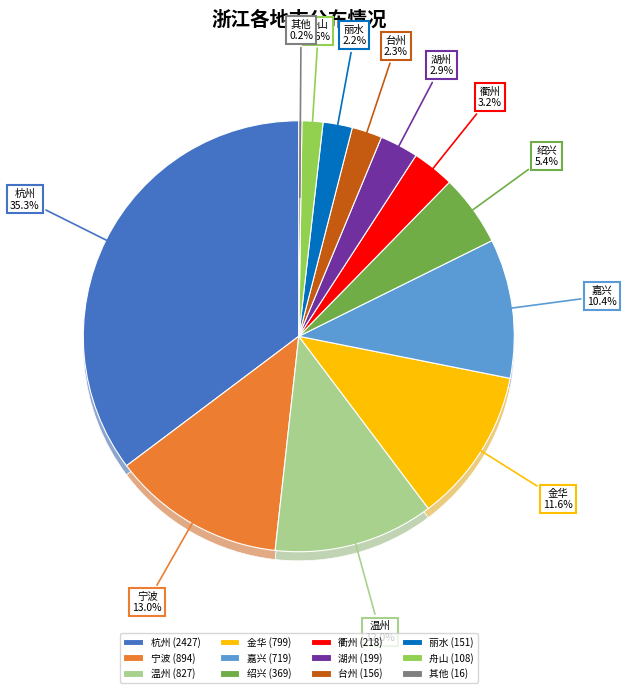

To the nearest percent, what is the average slice percentage?

8%